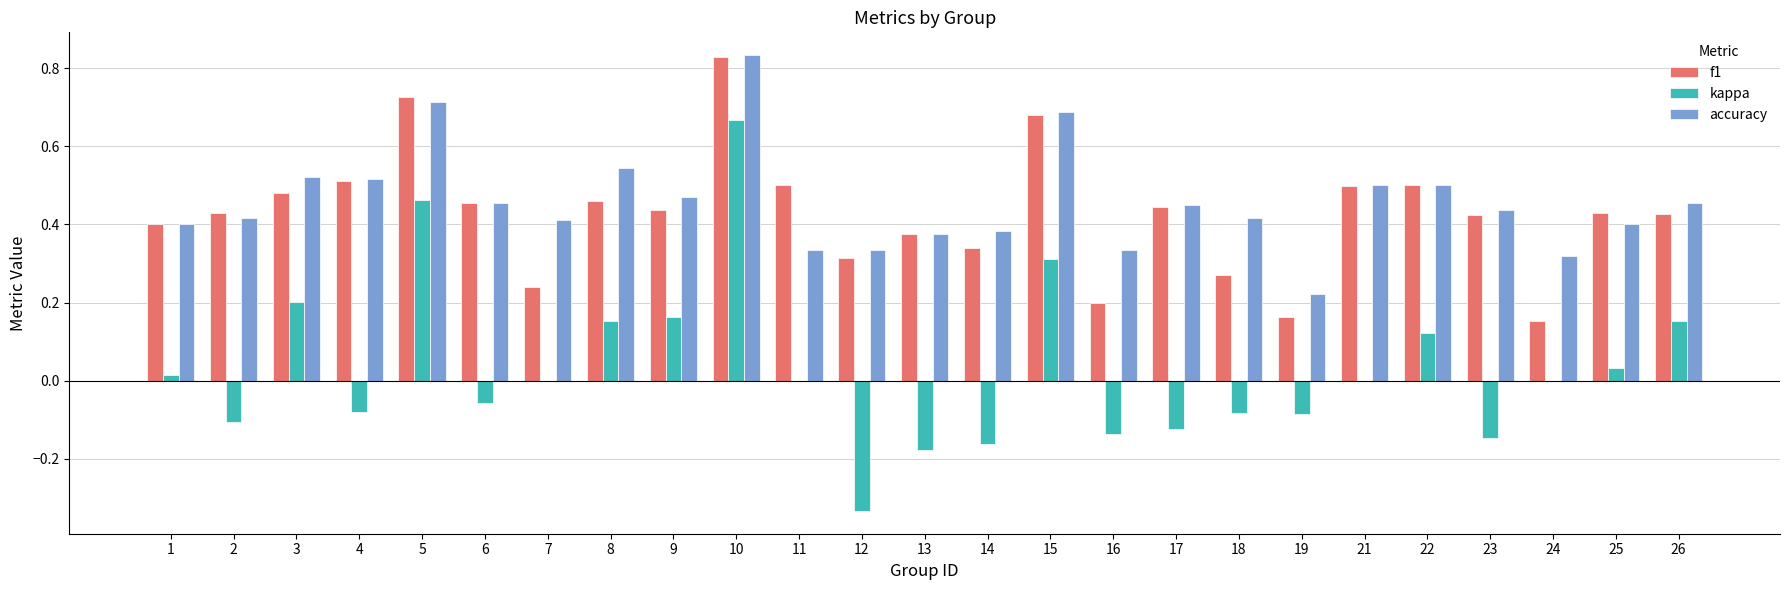

Which category has the highest value across all series?

10